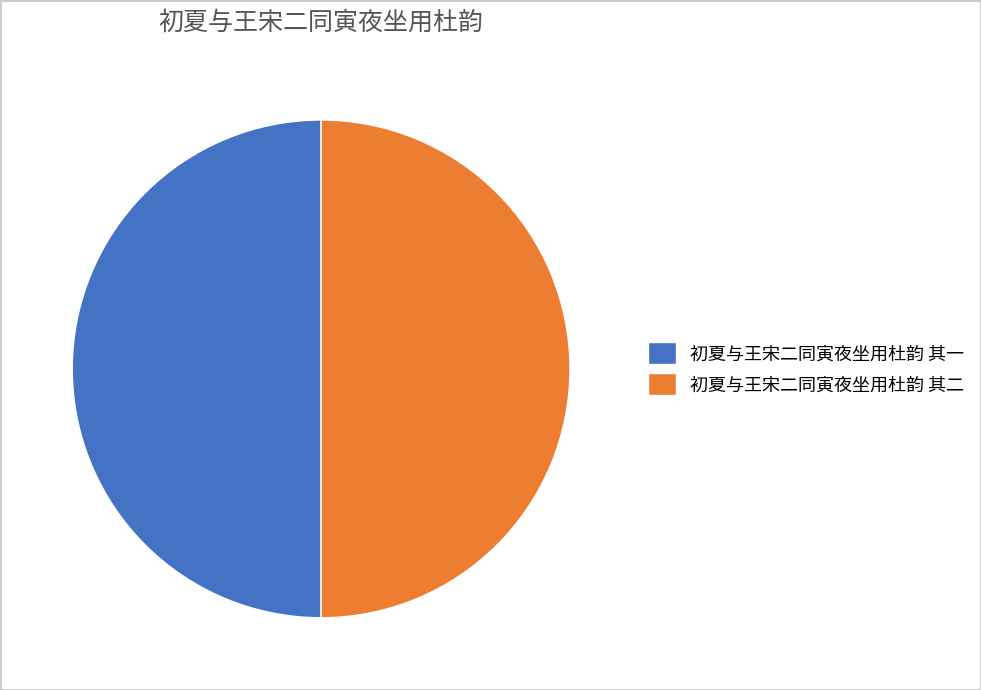

Do 初夏与王宋二同寅夜坐用杜韵 其一 and 初夏与王宋二同寅夜坐用杜韵 其二 together represent more than half of the pie?

Yes